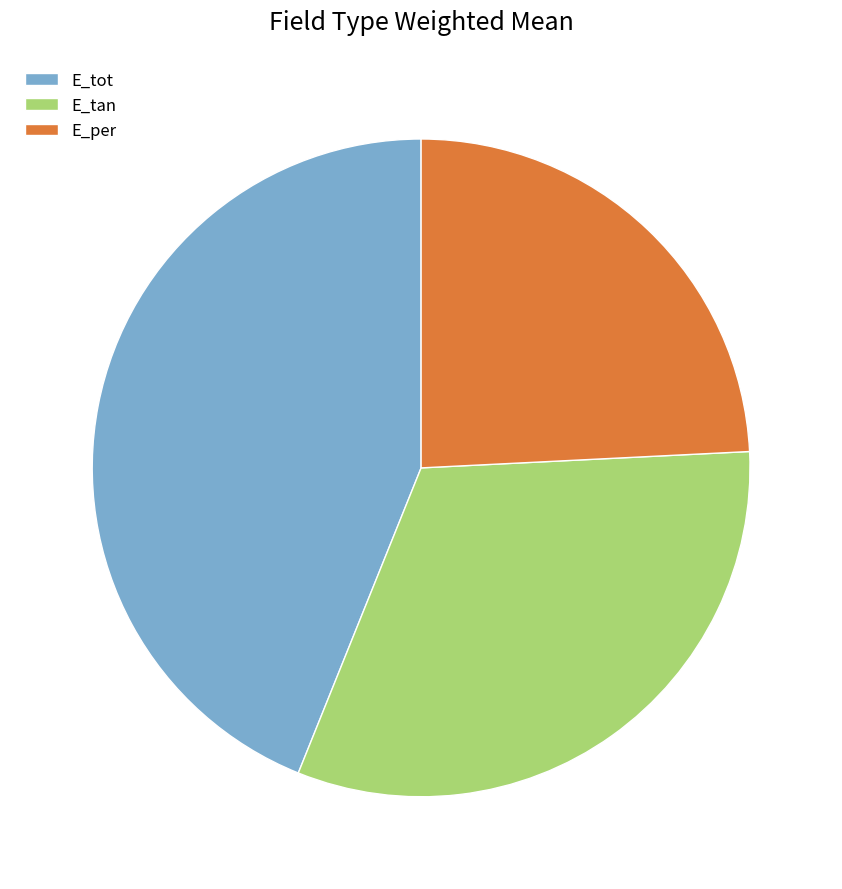

Which slice is the smallest?

E_per